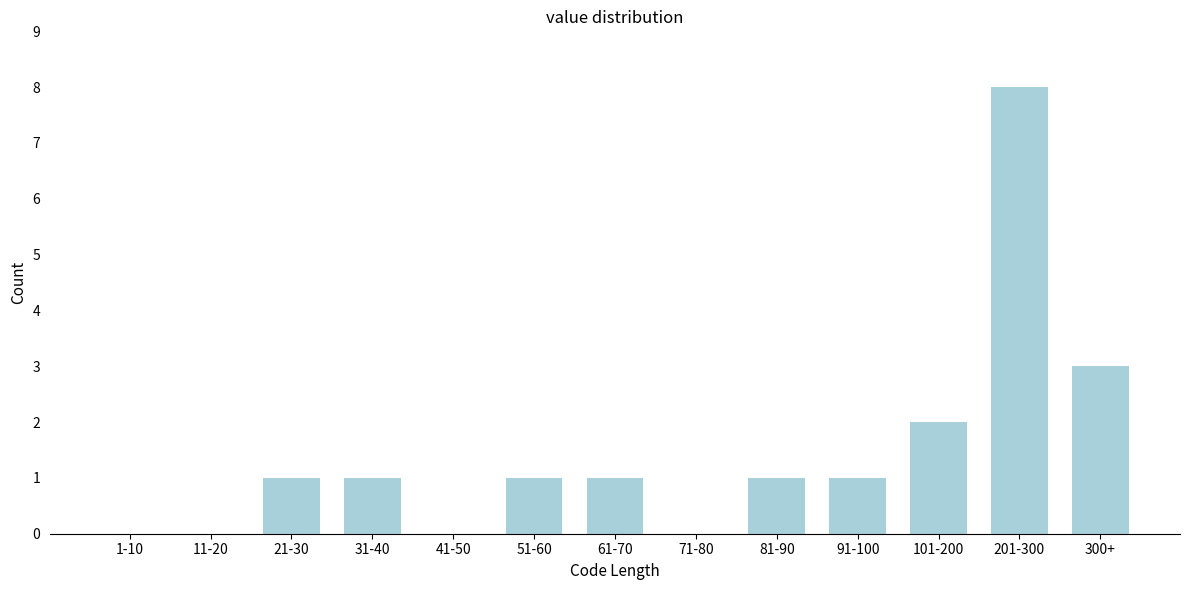

Reading left to right, transcribe all the data shown in this chart.

1-10=0	11-20=0	21-30=1	31-40=1	41-50=0	51-60=1	61-70=1	71-80=0	81-90=1	91-100=1	101-200=2	201-300=8	300+=3